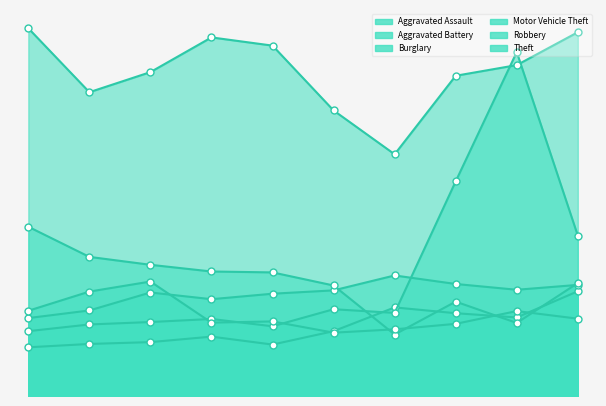

Reading left to right, what are all the values shown in this chart?

Aggravated Assault: 160	171	177	195	169	213	291	272	258	344
Aggravated Battery: 256	281	340	318	336	347	396	368	349	365
Burglary: 556	457	431	409	406	363	202	310	240	371
Motor Vehicle Theft: 213	235	243	253	229	285	273	705	1130	527
Robbery: 280	343	376	241	245	208	219	237	279	254
Theft: 1208	998	1064	1178	1151	938	794	1052	1087	1195